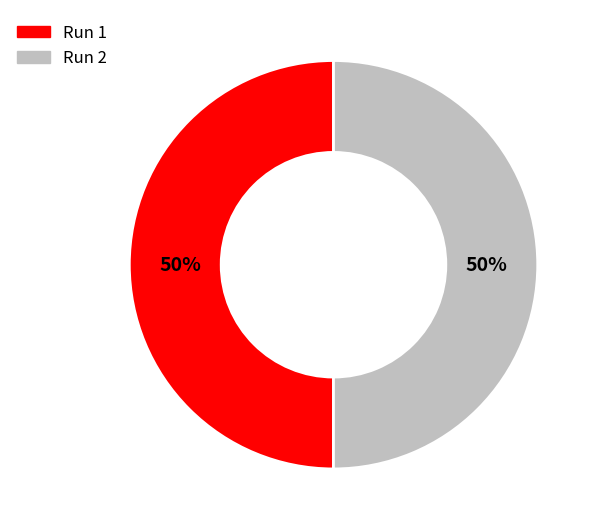

Is it true that Run 1 is 50% of the pie?

True